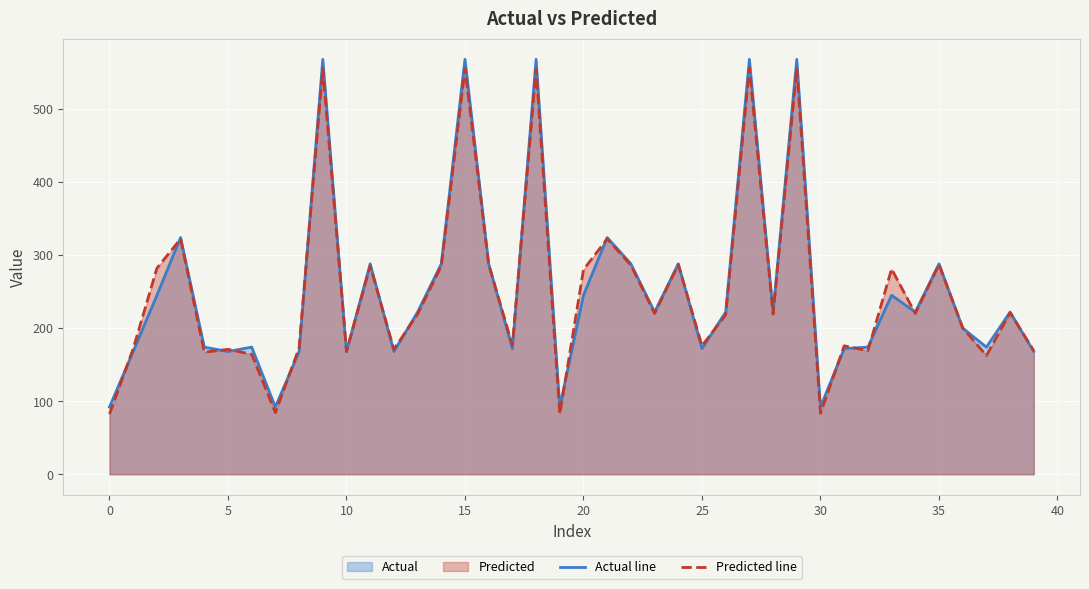

How many data points in Actual line are less than 222?

18